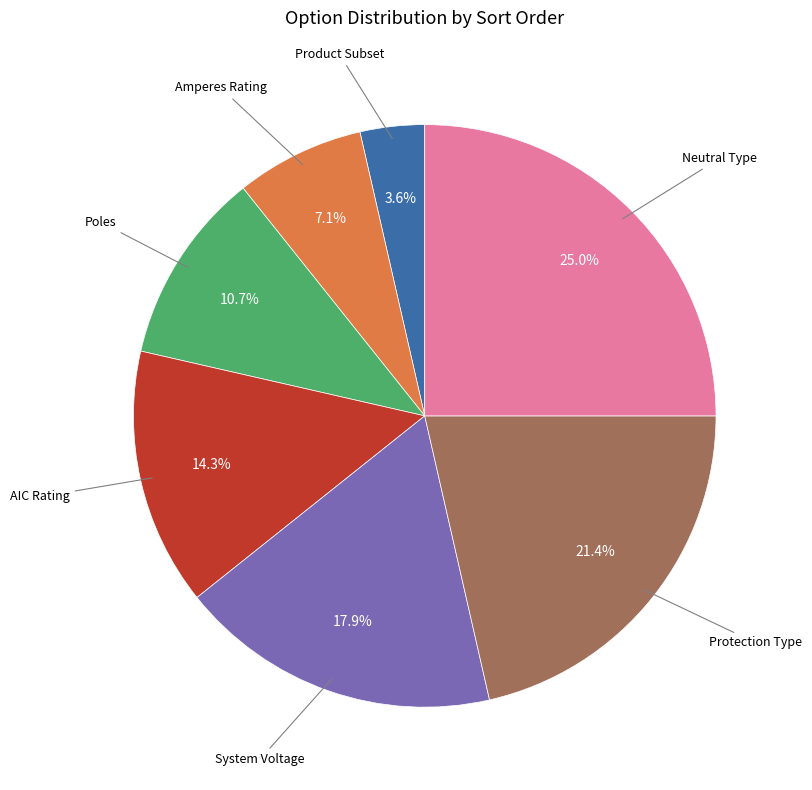

Does any single category account for the majority?

No